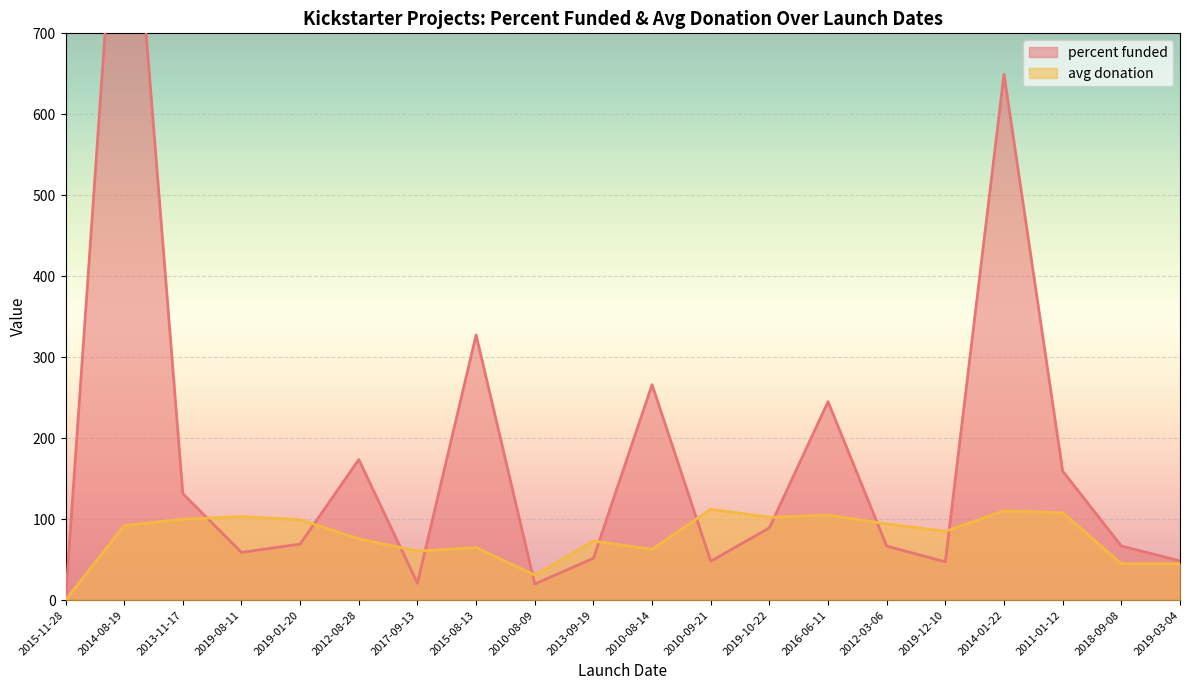

Which category has the lowest value in the avg donation series?

2015-11-28